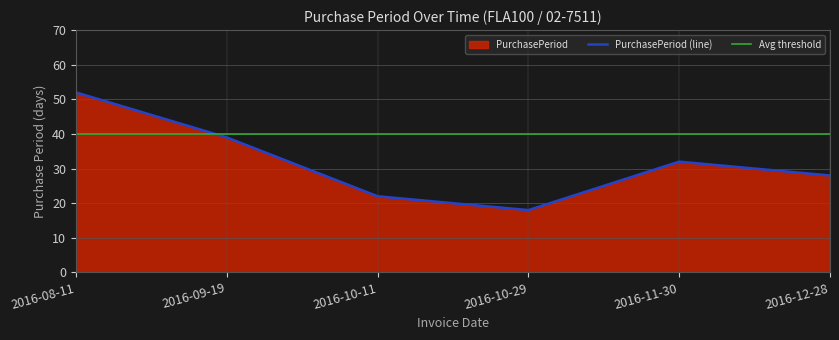

Between 2016-09-19 and 2016-10-11, which is larger?

2016-09-19